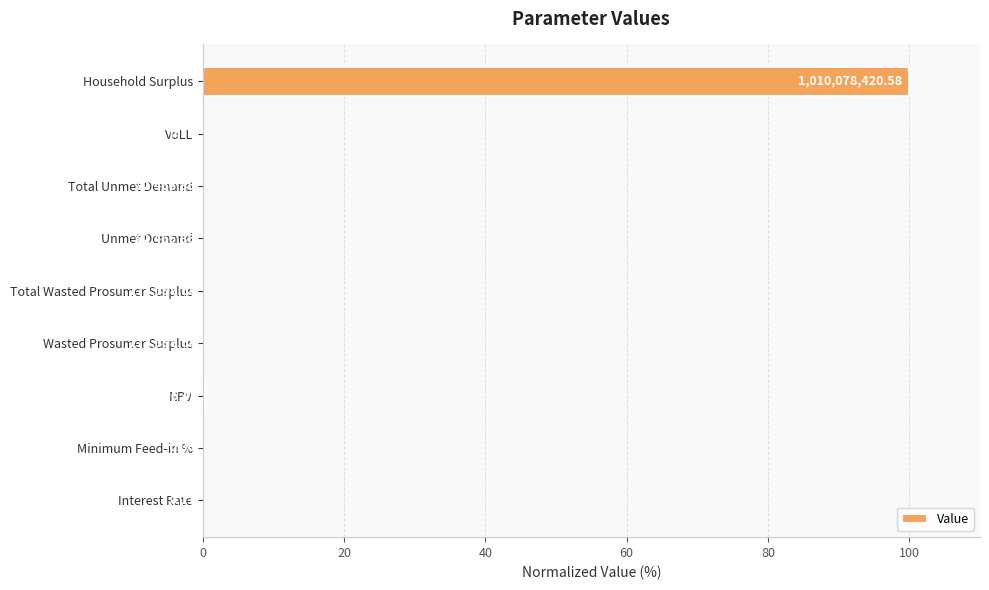

Are the bars horizontal?

Yes